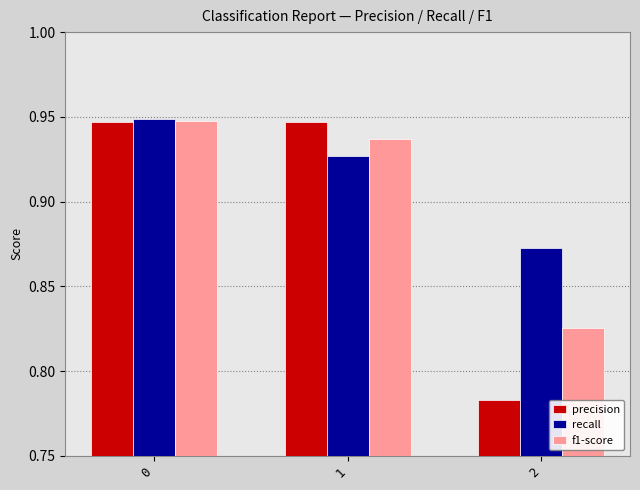

The value of f1-score at 0 is 0.3. True or false?

False